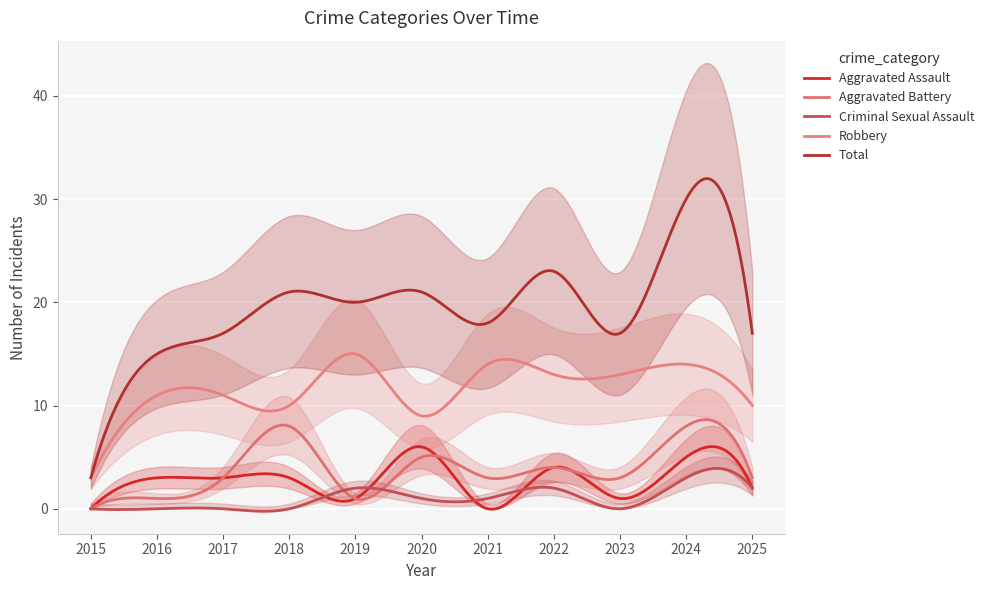

Reading right to left, extract all data points from this chart.

Aggravated Assault: 2025=2	2024=5	2023=1	2022=4	2021=0	2020=6	2019=1	2018=3	2017=3	2016=3	2015=0
Aggravated Battery: 2025=3	2024=8	2023=3	2022=4	2021=3	2020=5	2019=1	2018=8	2017=3	2016=1	2015=0
Criminal Sexual Assault: 2025=2	2024=3	2023=0	2022=2	2021=1	2020=1	2019=2	2018=0	2017=0	2016=0	2015=0
Robbery: 2025=10	2024=14	2023=13	2022=13	2021=14	2020=9	2019=15	2018=10	2017=11	2016=11	2015=3
Total: 2025=17	2024=30	2023=17	2022=23	2021=18	2020=21	2019=20	2018=21	2017=17	2016=15	2015=3